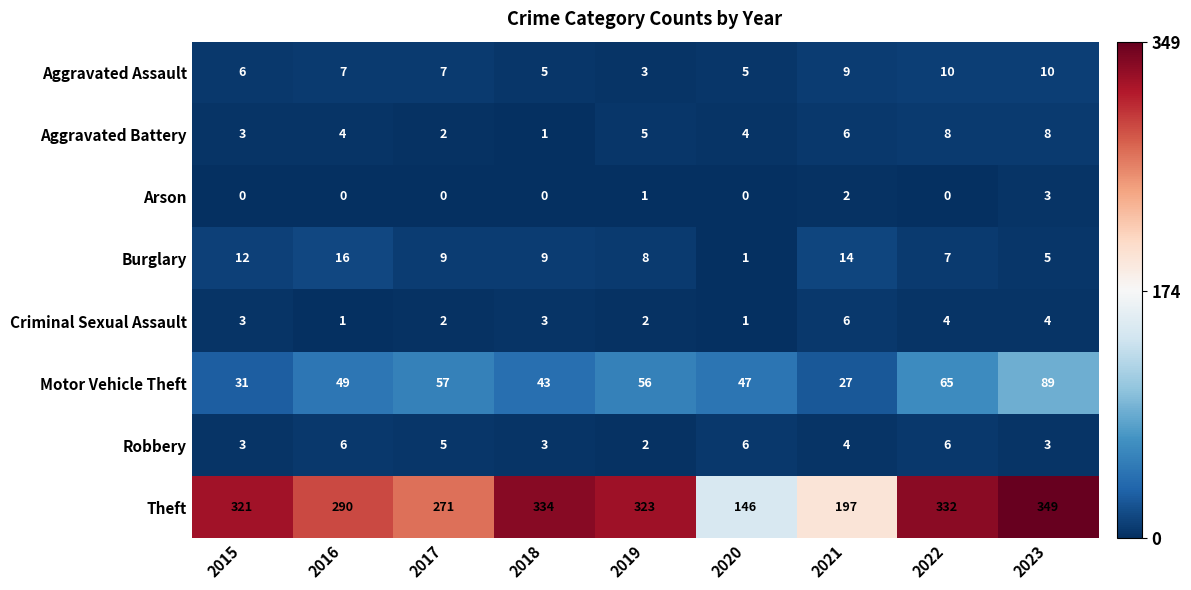

What is the maximum value for Criminal Sexual Assault?

6